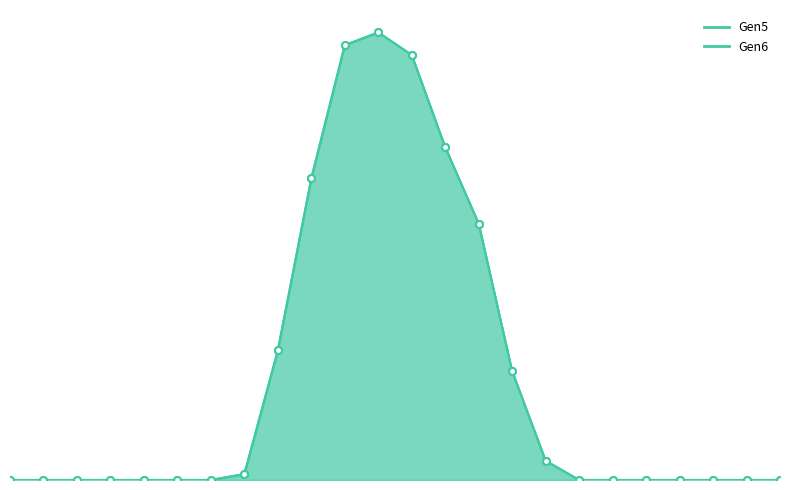

Reading left to right, what are all the values shown in this chart?

Gen5: 0=0.0	1=0.0	2=0.0	3=0.0	4=0.0	5=0.0	6=0.0	7=0.0	8=0.5	9=1.0	10=1.5	11=1.6	12=1.5	13=1.2	14=0.9	15=0.4	16=0.1	17=0.0	18=0.0	19=0.0	20=0.0	21=0.0	22=0.0	23=0.0
Gen6: 0=0.0	1=0.0	2=0.0	3=0.0	4=0.0	5=0.0	6=0.0	7=0.0	8=0.5	9=1.0	10=1.5	11=1.6	12=1.5	13=1.2	14=0.9	15=0.4	16=0.1	17=0.0	18=0.0	19=0.0	20=0.0	21=0.0	22=0.0	23=0.0